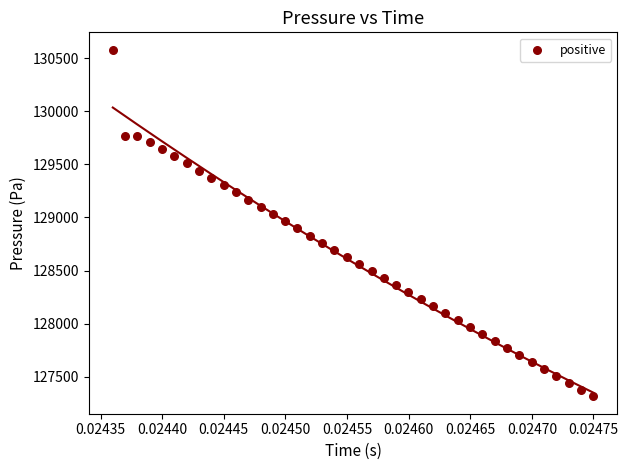

What is the range of Y values (max minus min)?

3263.9